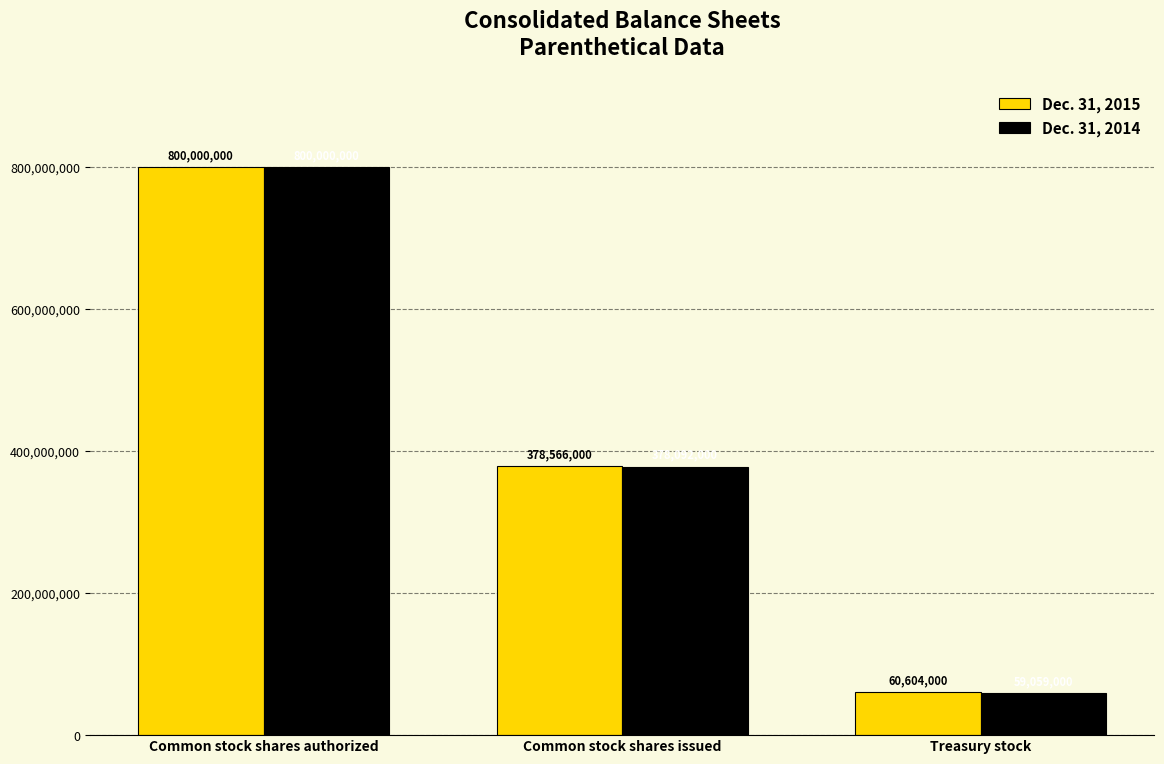

The value of Dec. 31, 2015 at Common stock shares authorized is 1424915536. True or false?

False